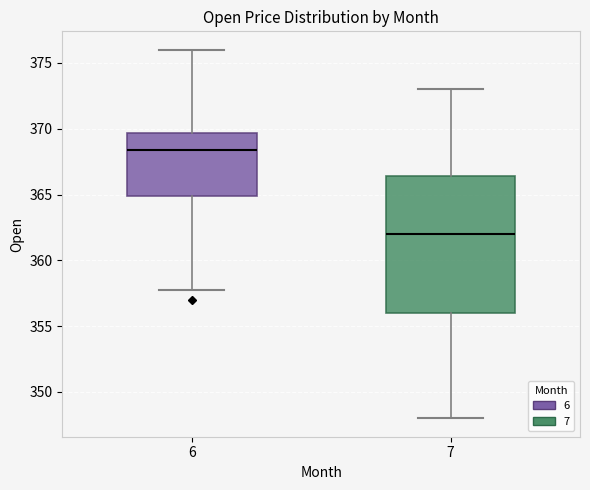

Reading left to right, transcribe this box plot: for each box, give where its median line is, the range the box spans, and where its two whiskers end, as read against the y-axis. The values are not printed on the chart, so give them approximately, as read against the axis.

6: median 368.5, box 365.0 to 369.5, whiskers 358.0 to 376.0
7: median 362.0, box 356.0 to 366.5, whiskers 348.0 to 373.0